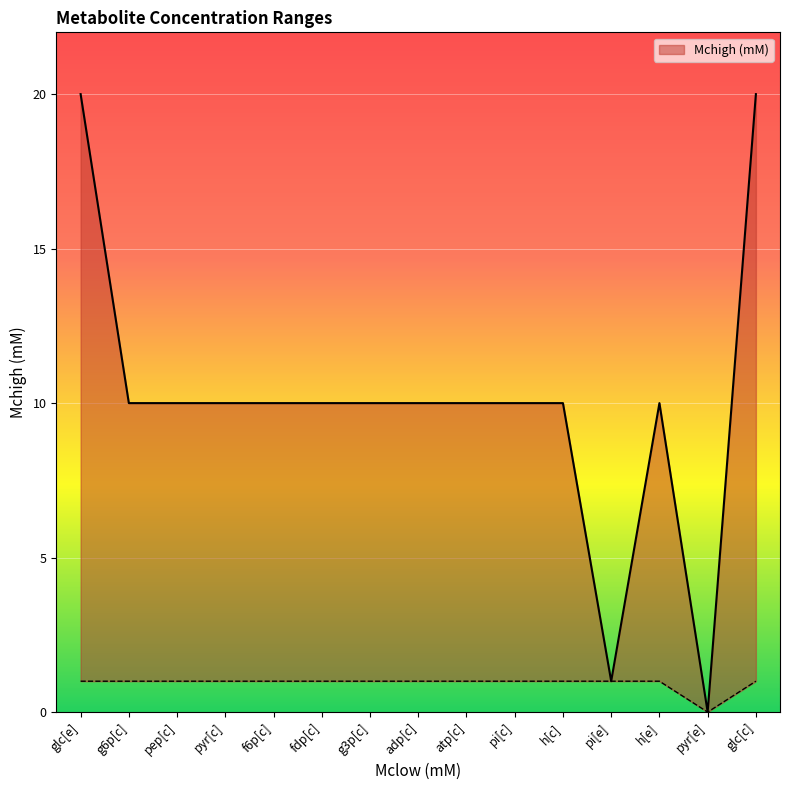

Reading left to right, transcribe all the data shown in this chart.

20	10	10	10	10	10	10	10	10	10	10	1	10	0	20